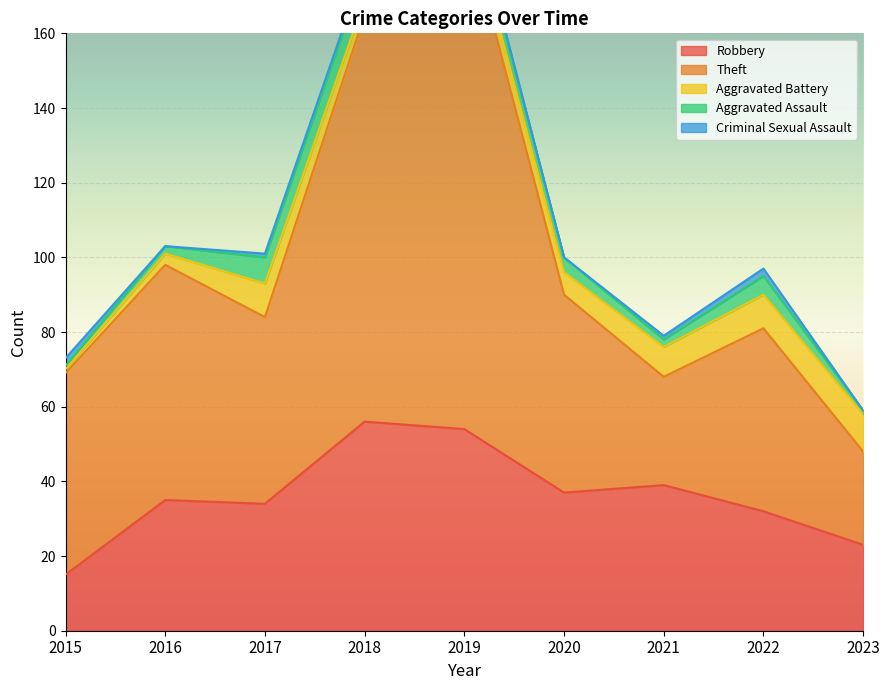

What is the total value across all series at 2019?

203